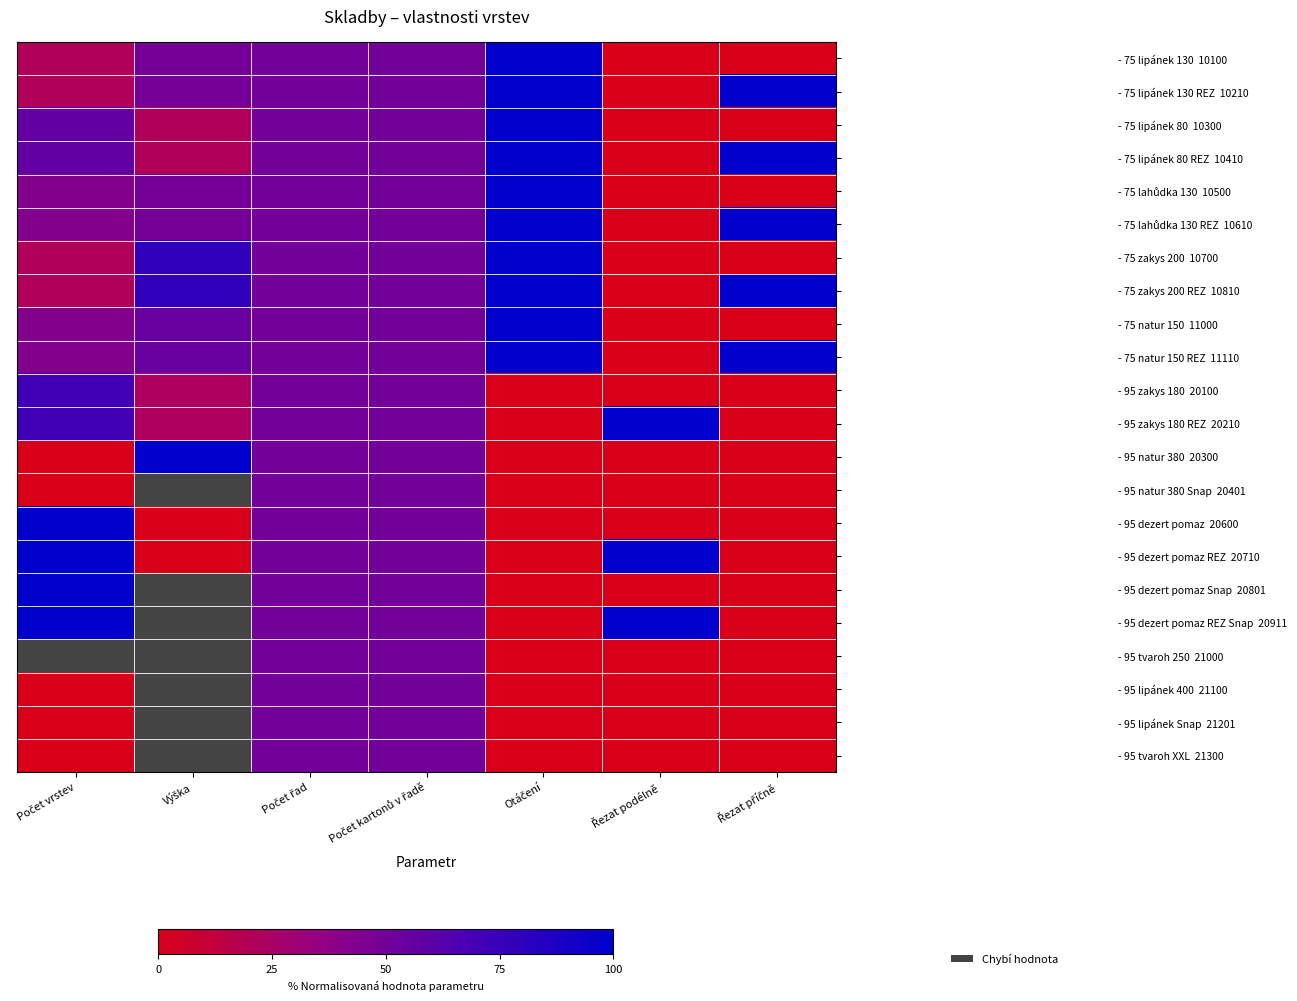

What is the maximum value for - 75 zakys 200 REZ 10810?

100.0